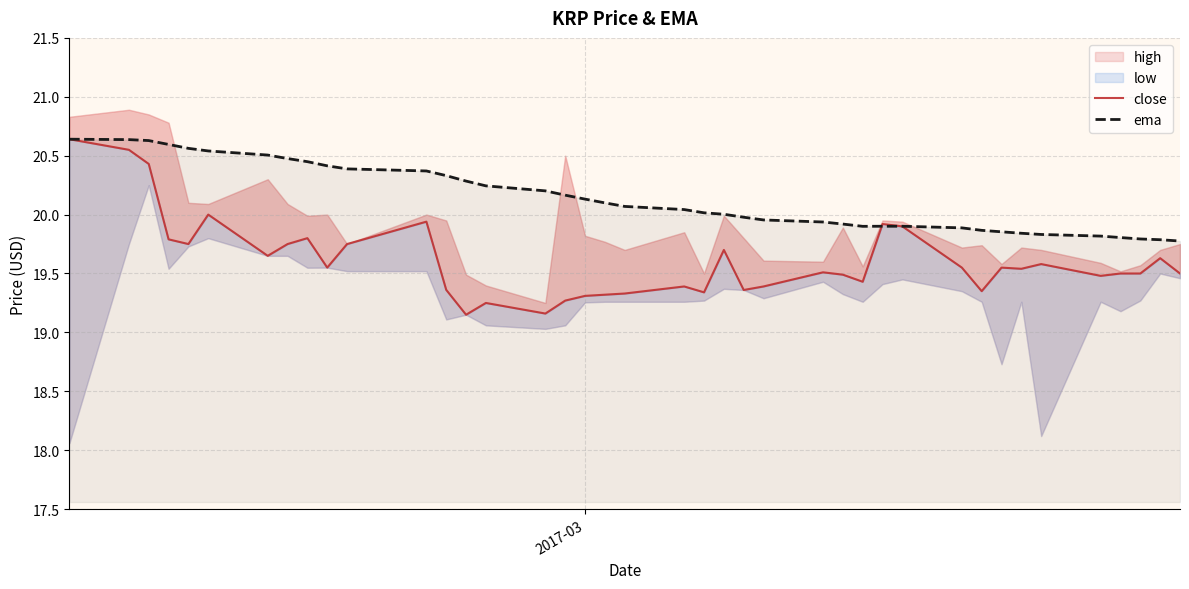

What is the maximum value for close?

20.6